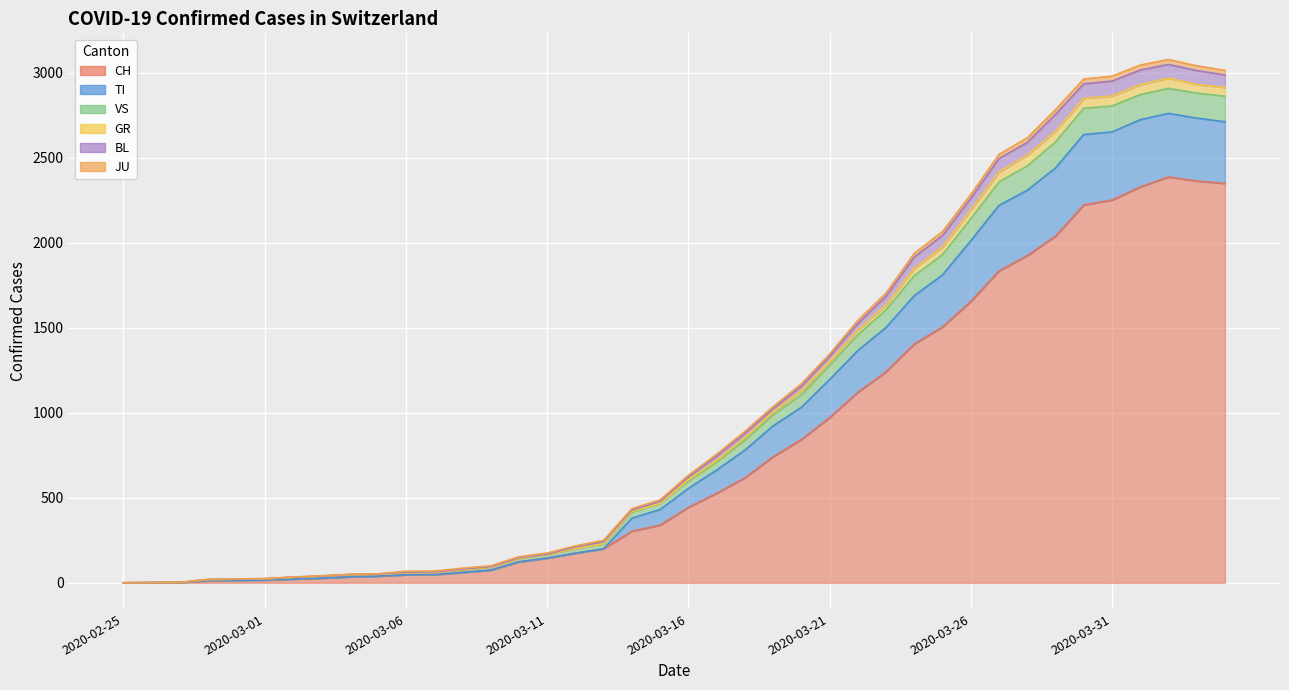

What is the difference between the second highest and second lowest values in the CH series?

2362